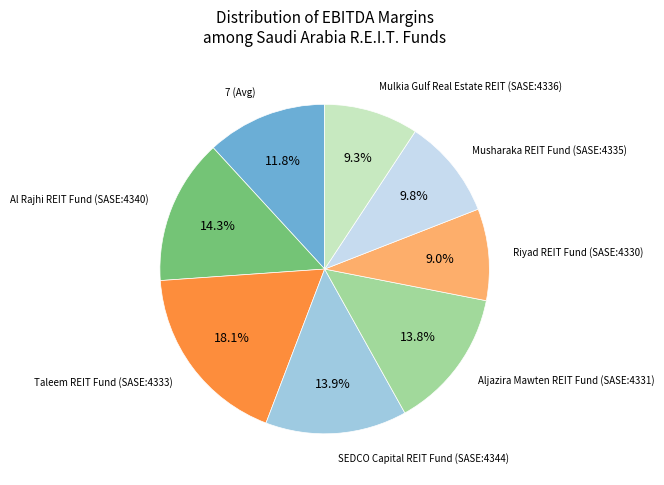

Is there a majority slice in this chart?

No